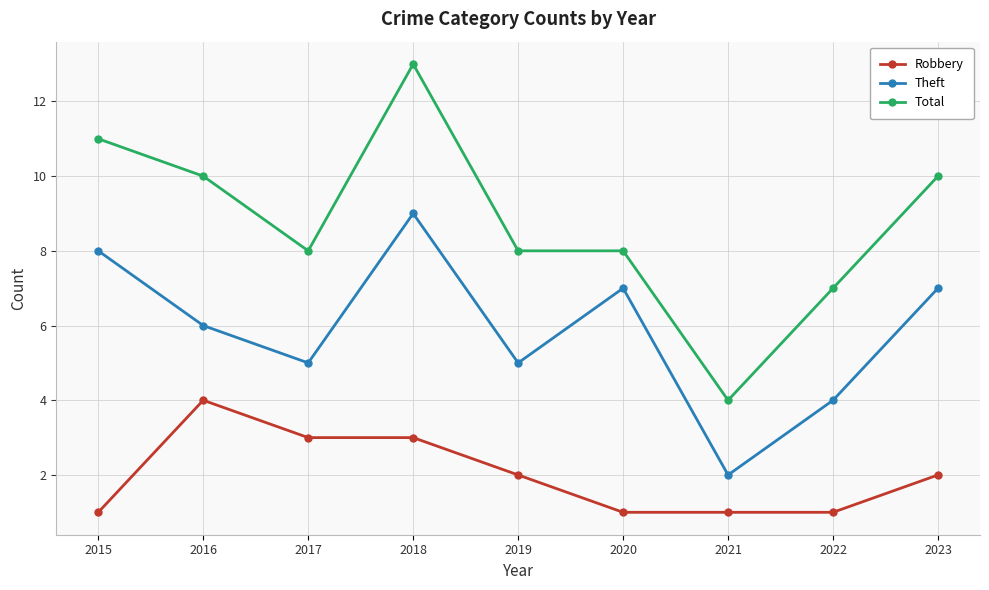

Reading left to right, transcribe all the data shown in this chart.

Robbery: 1	4	3	3	2	1	1	1	2
Theft: 8	6	5	9	5	7	2	4	7
Total: 11	10	8	13	8	8	4	7	10